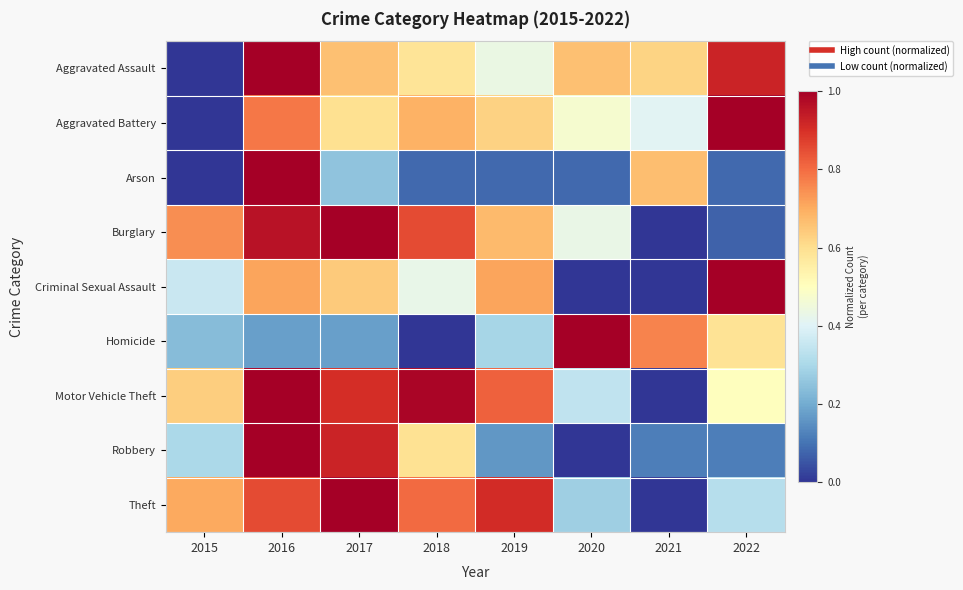

Reading left to right, list all the values displayed in this chart.

Aggravated Assault: 2015=0.0	2016=1.0	2017=0.7	2018=0.6	2019=0.4	2020=0.7	2021=0.6	2022=0.9
Aggravated Battery: 2015=0.0	2016=0.8	2017=0.6	2018=0.7	2019=0.6	2020=0.5	2021=0.4	2022=1.0
Arson: 2015=0.0	2016=1.0	2017=0.2	2018=0.1	2019=0.1	2020=0.1	2021=0.7	2022=0.1
Burglary: 2015=0.7	2016=1.0	2017=1.0	2018=0.9	2019=0.7	2020=0.4	2021=0.0	2022=0.1
Criminal Sexual Assault: 2015=0.4	2016=0.7	2017=0.6	2018=0.4	2019=0.7	2020=0.0	2021=0.0	2022=1.0
Homicide: 2015=0.2	2016=0.2	2017=0.2	2018=0.0	2019=0.3	2020=1.0	2021=0.8	2022=0.6
Motor Vehicle Theft: 2015=0.6	2016=1.0	2017=0.9	2018=1.0	2019=0.8	2020=0.3	2021=0.0	2022=0.5
Robbery: 2015=0.3	2016=1.0	2017=0.9	2018=0.6	2019=0.2	2020=0.0	2021=0.1	2022=0.1
Theft: 2015=0.7	2016=0.9	2017=1.0	2018=0.8	2019=0.9	2020=0.3	2021=0.0	2022=0.3